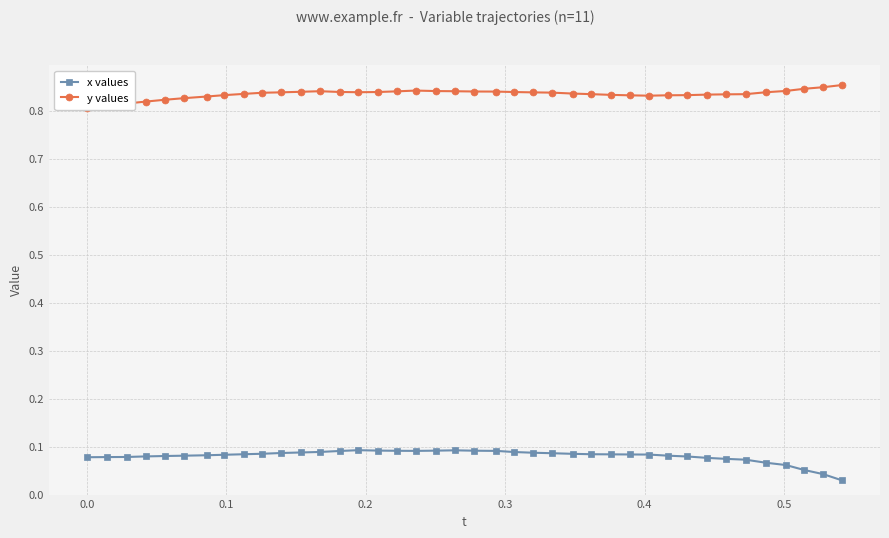

True or false: x values has more than 0 points higher than both neighbors.

True